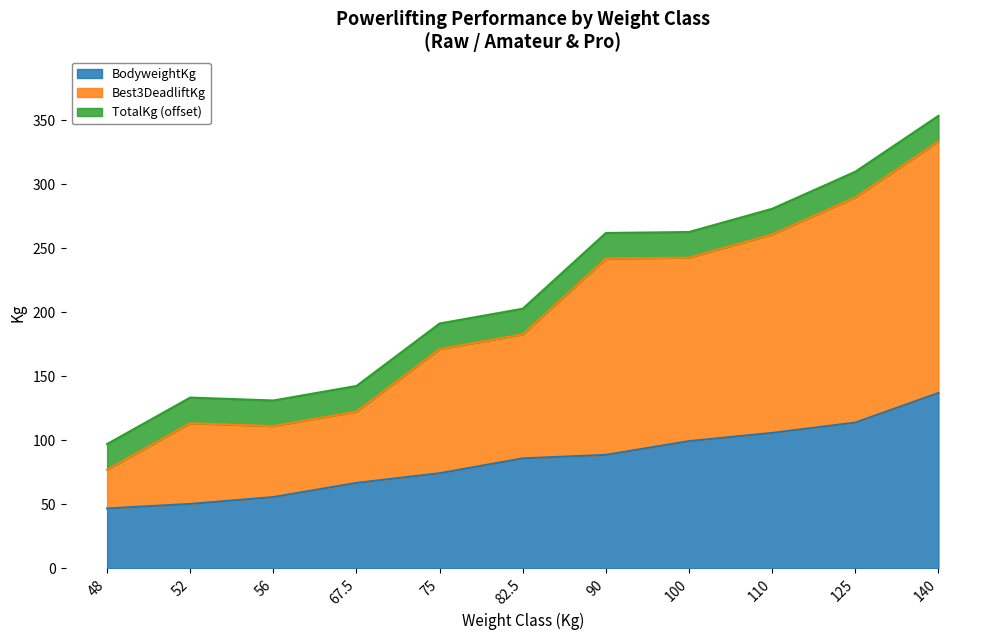

What is the value of the BodyweightKg point at the 1st from the left?

46.8